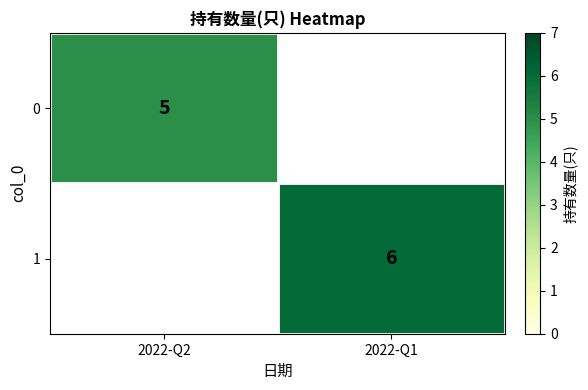

At how many categories does at least one series exceed 5?

1